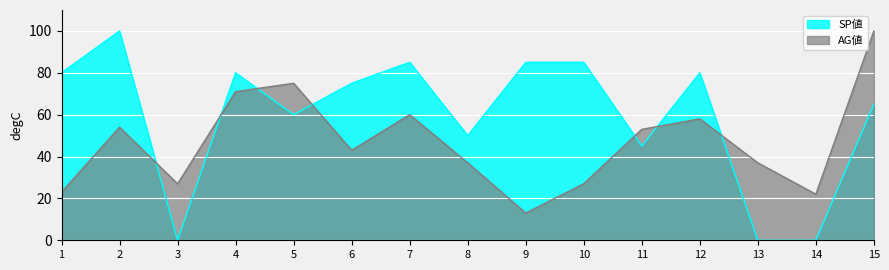

Reading left to right, list all the values displayed in this chart.

SP値: 80	100	0	80	60	75	85	50	85	85	45	80	0	0	65
AG値: 23	54	27	71	75	43	60	37	13	27	53	58	37	22	100